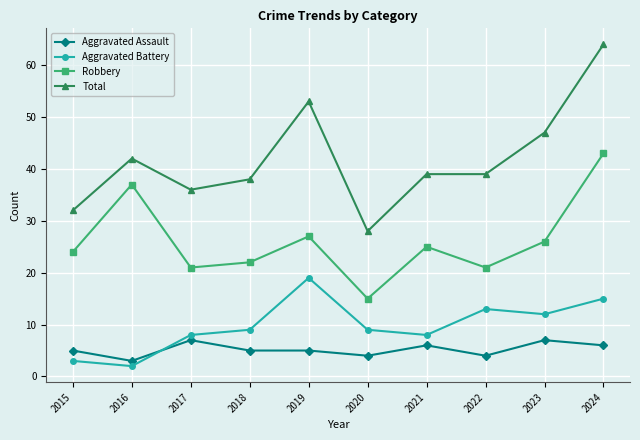

Where is the first local minimum for Aggravated Battery?

2016